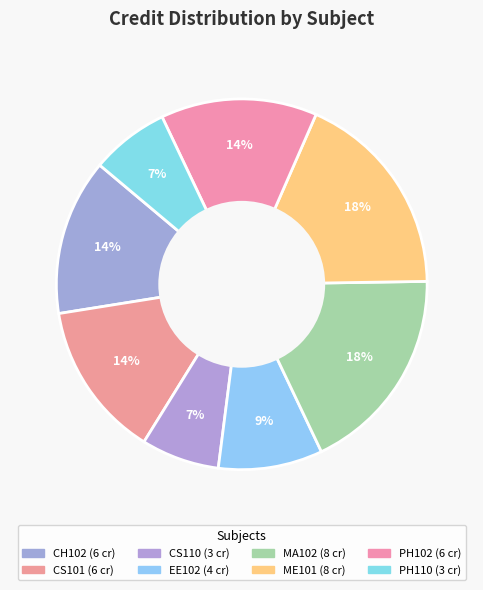

Does MA102 account for over 50% of the chart?

No